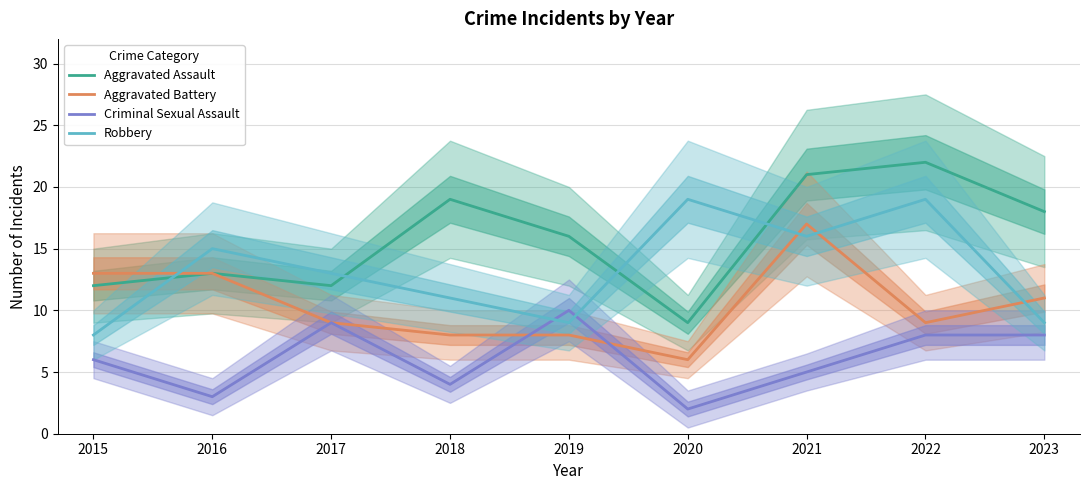

How many interior local valleys does the Aggravated Assault series have?

2